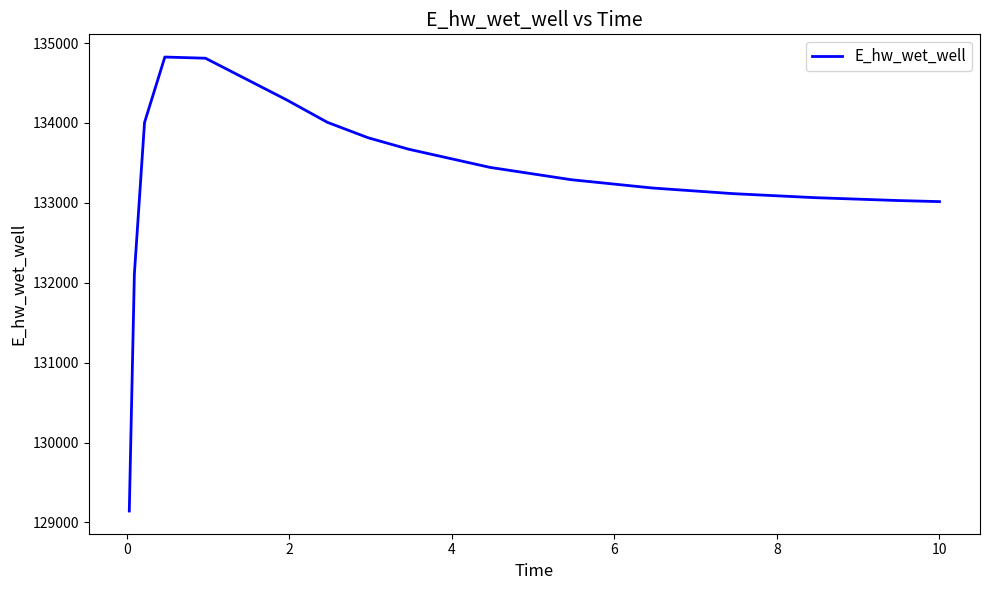

How many values are below 133443?

8